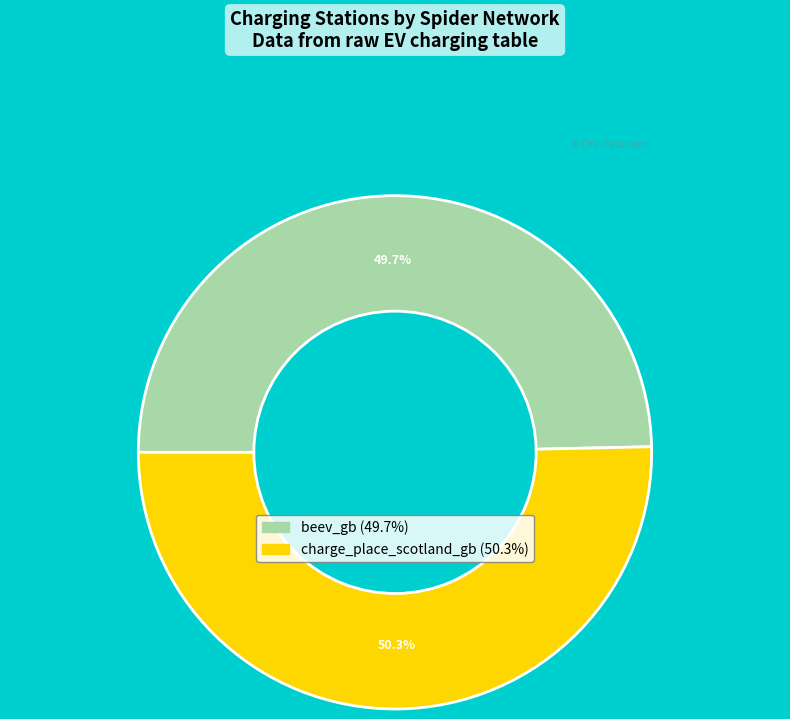

Rank the categories by value from lowest to highest.

beev_gb, charge_place_scotland_gb